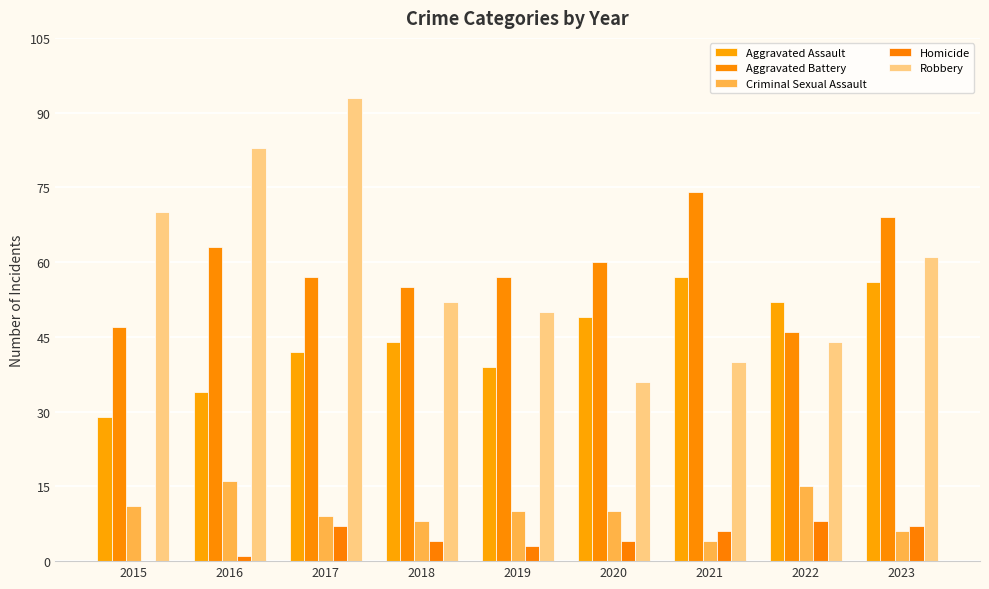

Rank the series by their maximum value, from lowest to highest.

Homicide, Criminal Sexual Assault, Aggravated Assault, Aggravated Battery, Robbery